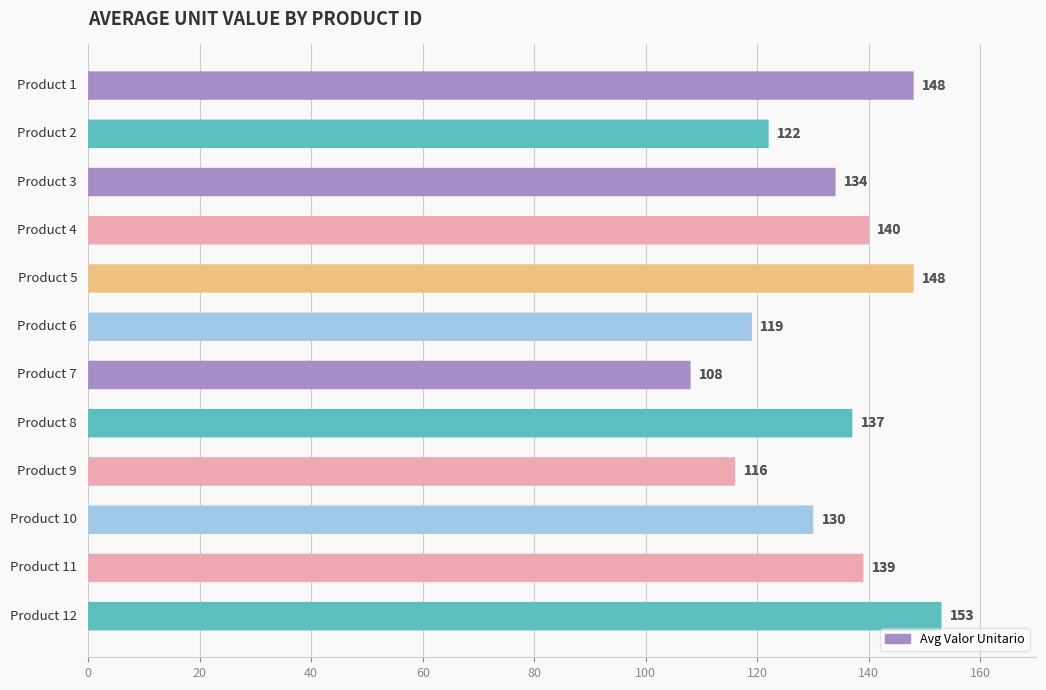

Reading left to right, transcribe all the data shown in this chart.

148	122	134	140	148	119	108	137	116	130	139	153